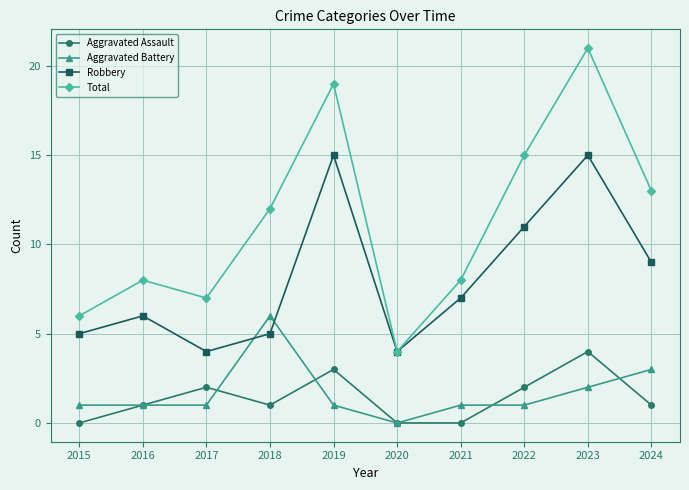

What is the value of the Aggravated Assault point at the 10th from the left?

1